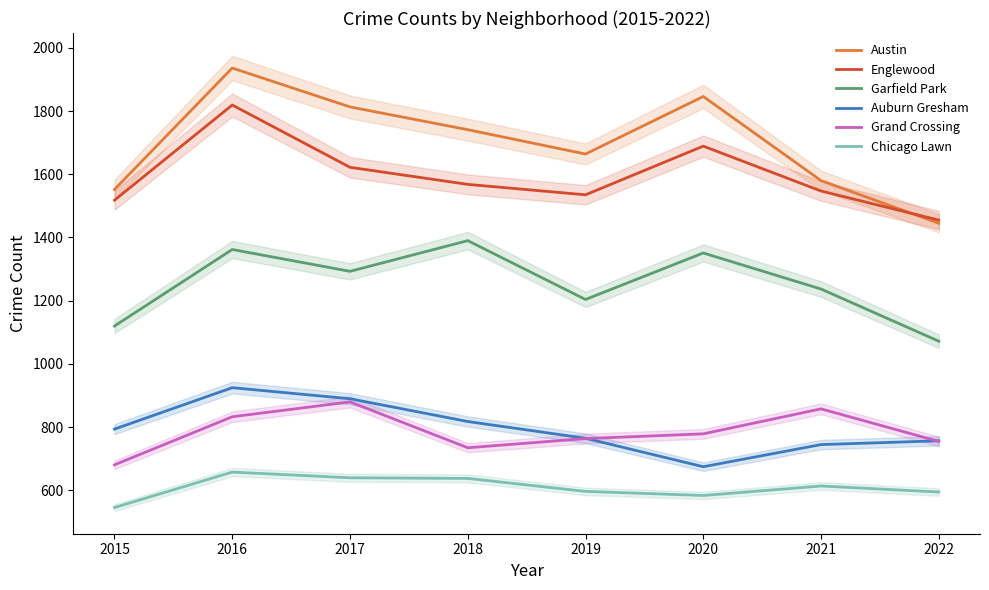

True or false: Garfield Park and Austin intersect in this chart.

False